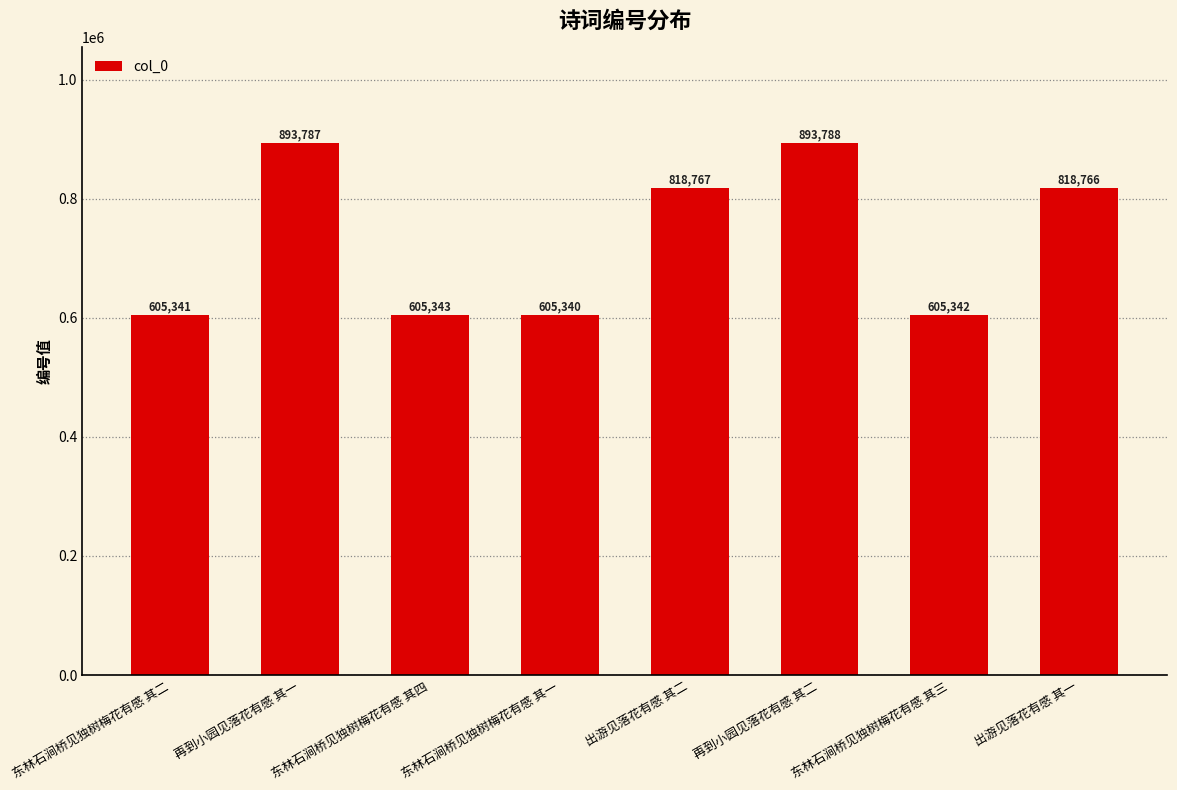

Are the bars grouped side by side (vs. stacked)?

No